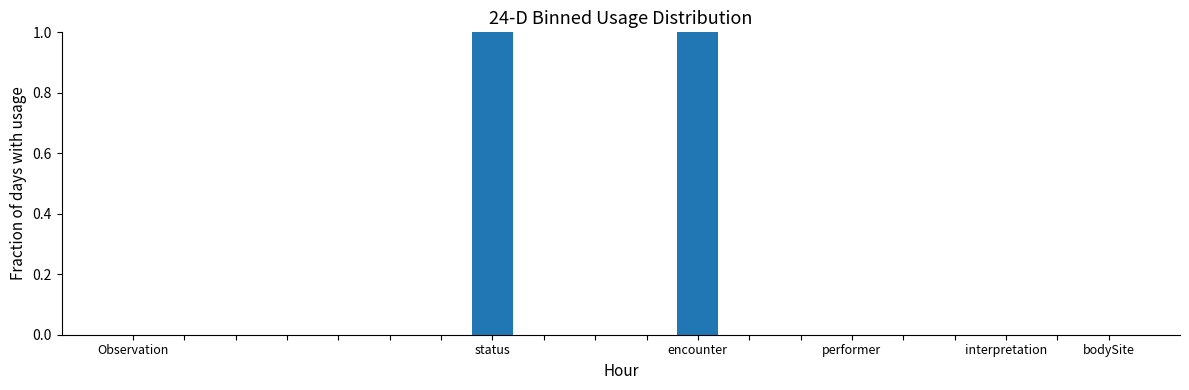

What is the maximum value shown in the chart?

1